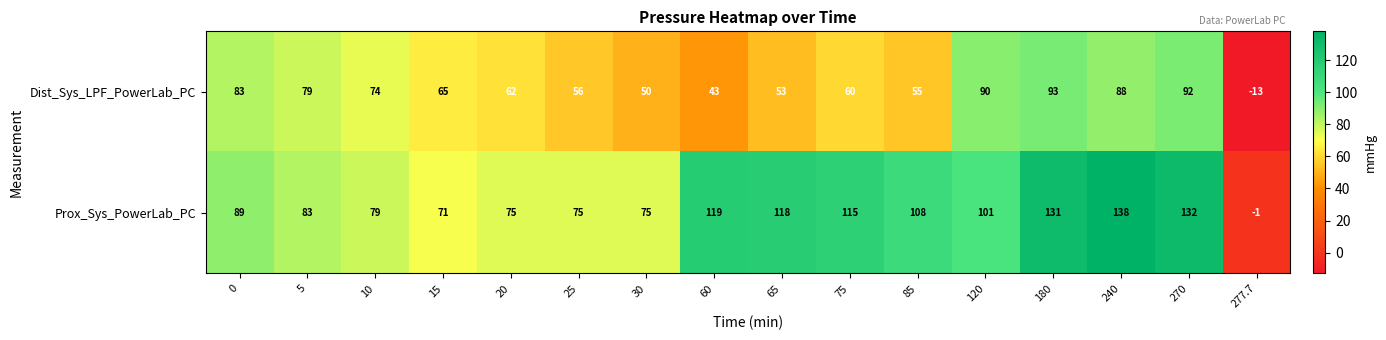

At which category is the sum across all series the highest?

240